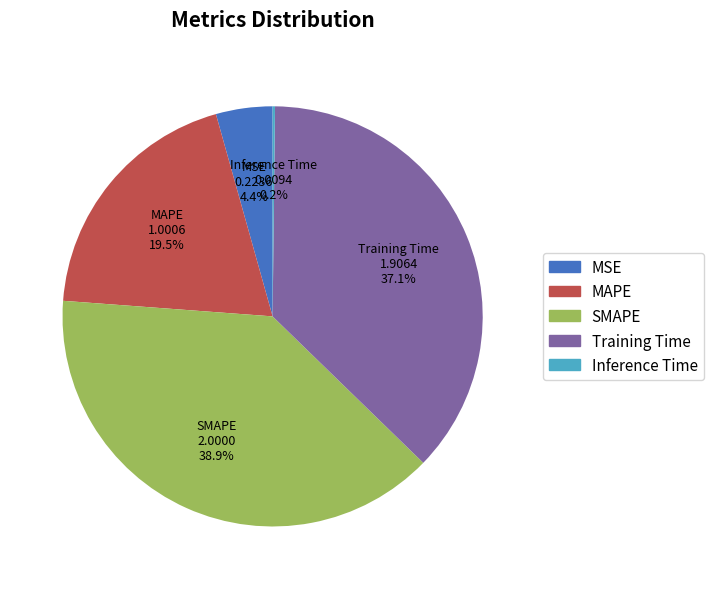

What is the largest slice in the pie chart?

SMAPE